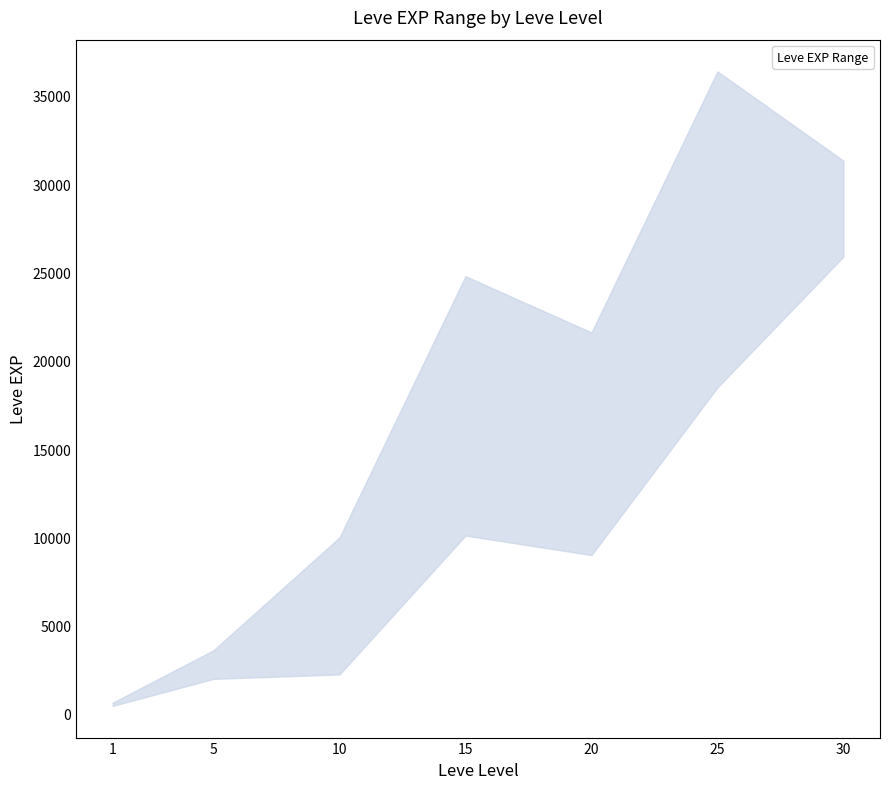

At how many categories does at least one series exceed 2632?

6